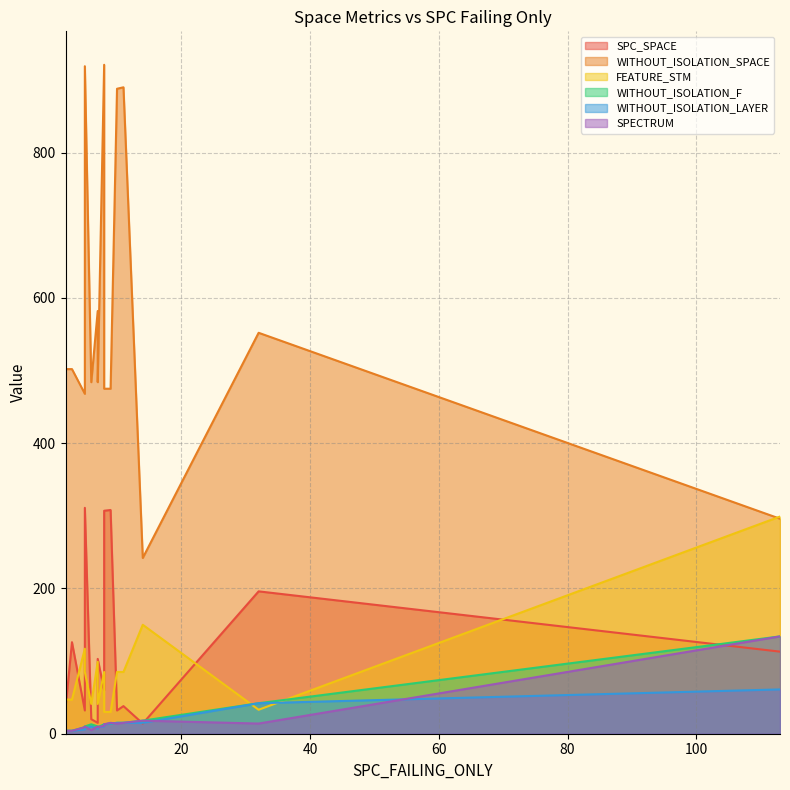

Which category has the lowest value in the WITHOUT_ISOLATION_LAYER series?

2